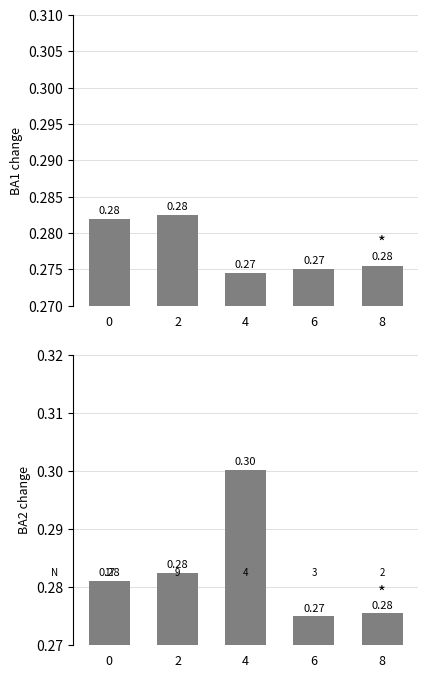

Reading left to right, transcribe all the data shown in this chart.

Batting Average1: 0.3	0.3	0.3	0.3	0.3
Batting Average2: 0.3	0.3	0.3	0.3	0.3